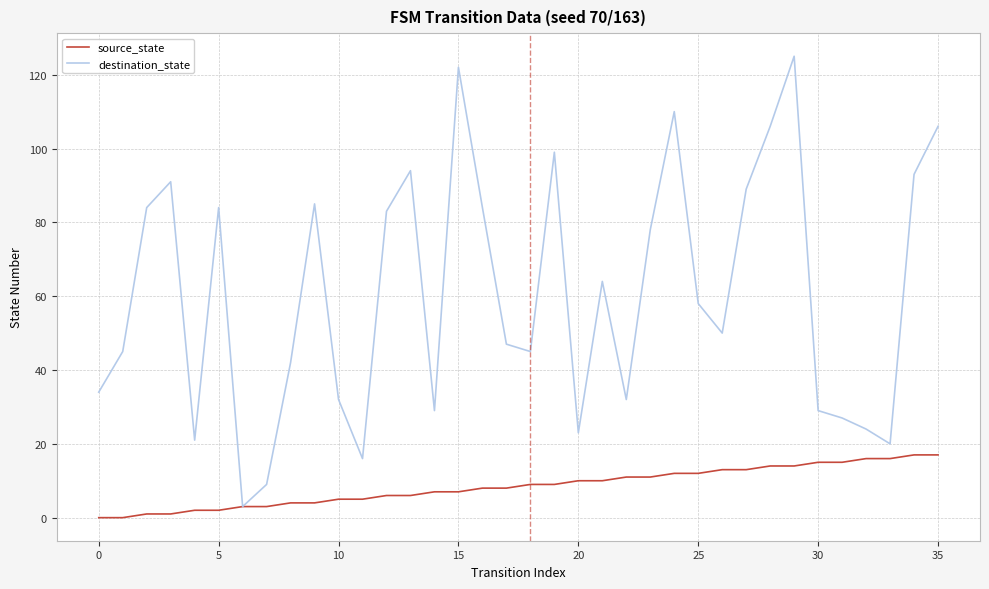

What is the difference between the maximum and minimum values in the destination_state series?

122